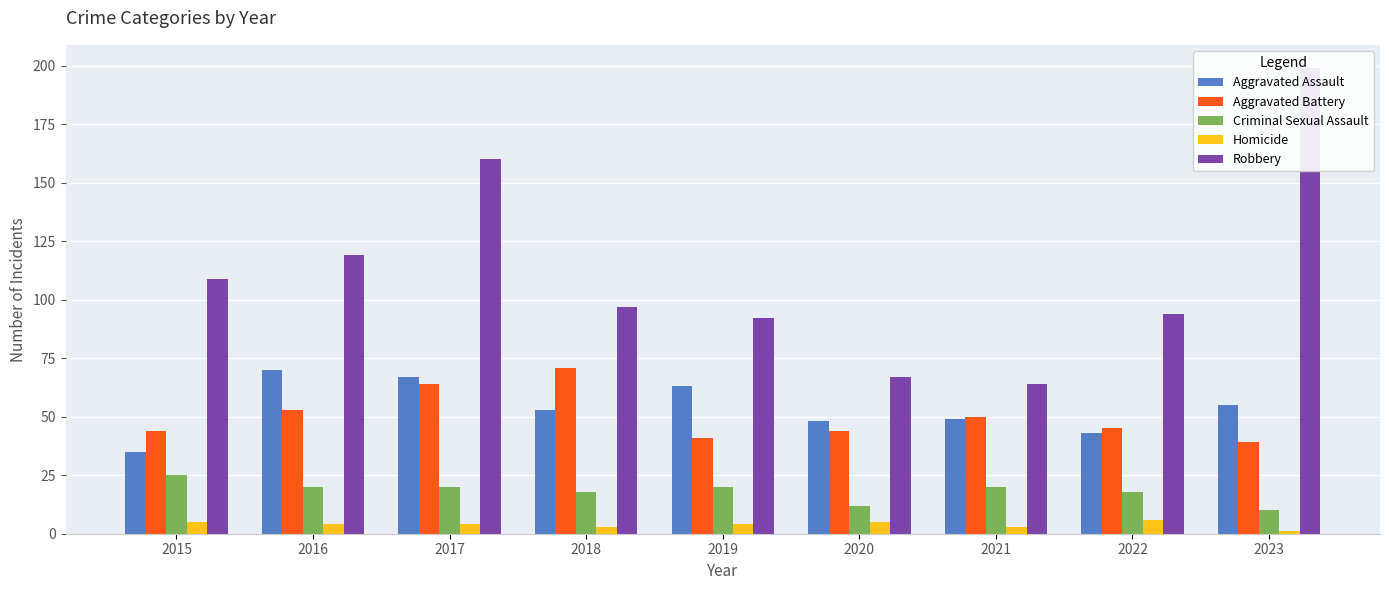

What is the spread (max minus min) of values at 2021?

61